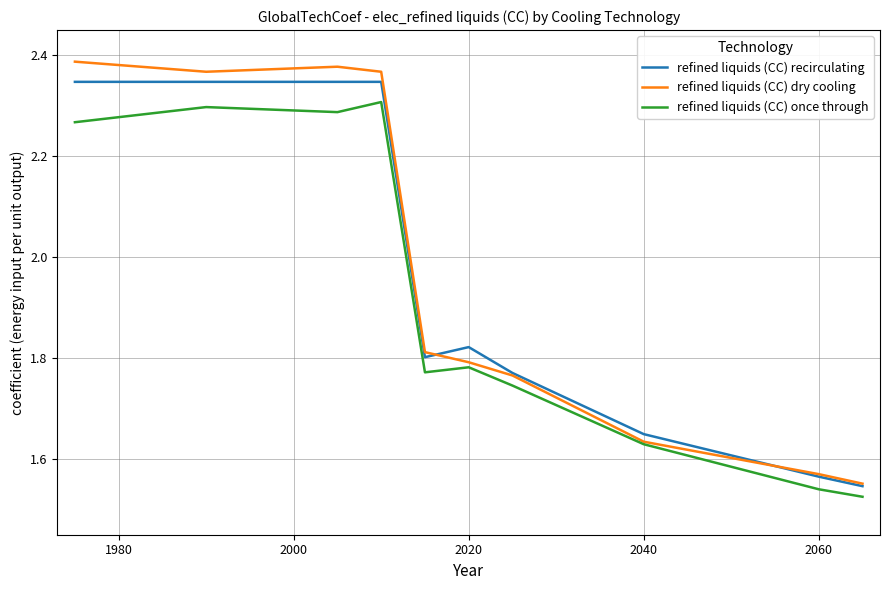

At how many categories does at least one series exceed 1?

10